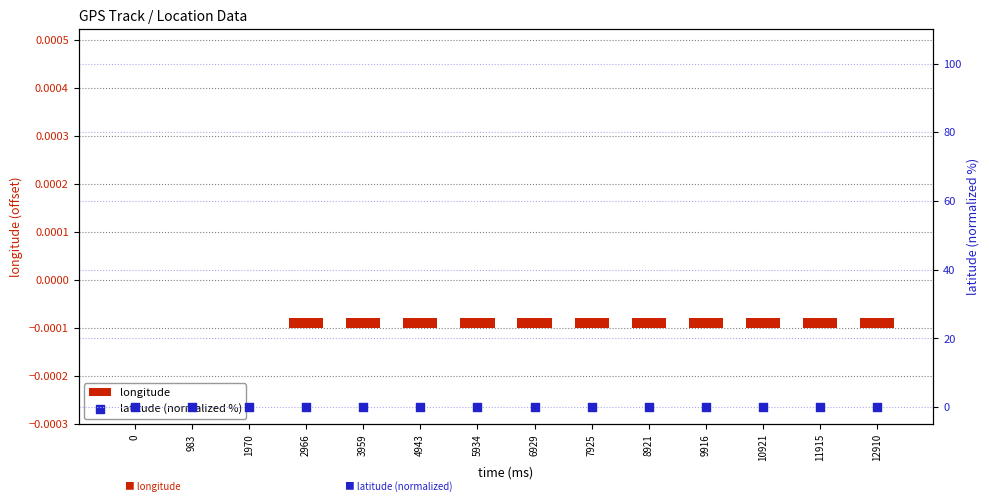

At which category is the sum across all series the highest?

2966